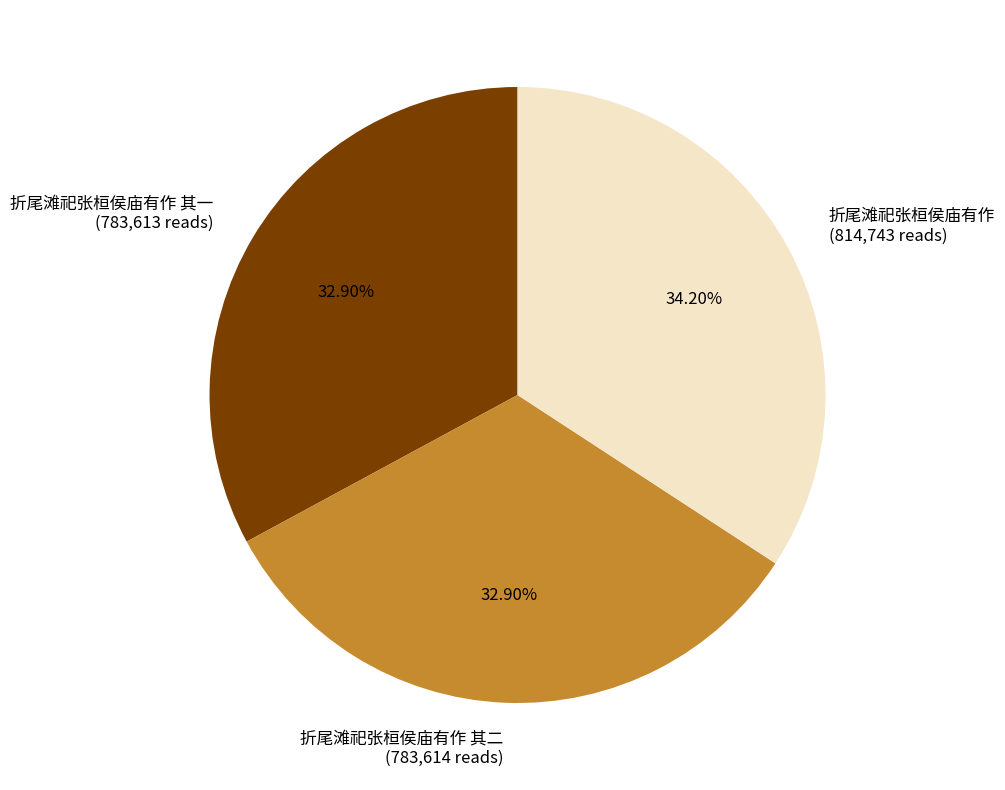

How many slices are in this pie chart?

3